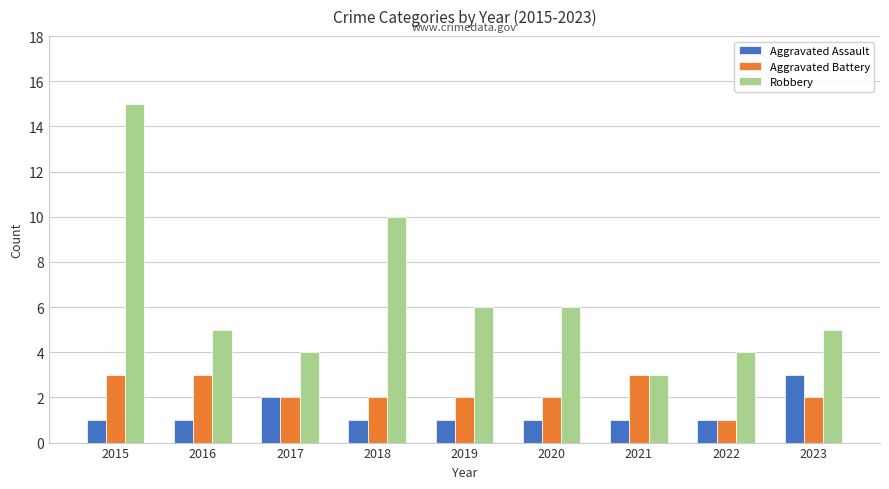

What are all the series names shown in the legend?

Aggravated Assault, Aggravated Battery, Robbery